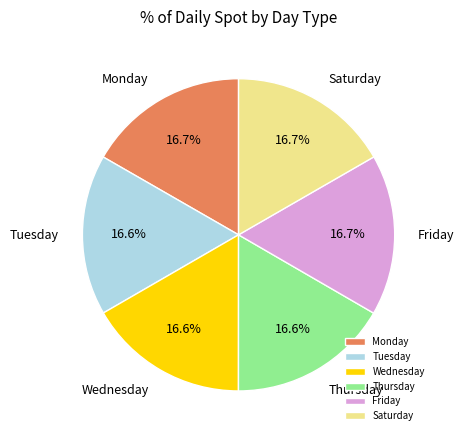

What is the total percentage of Wednesday and Friday?

33.3%